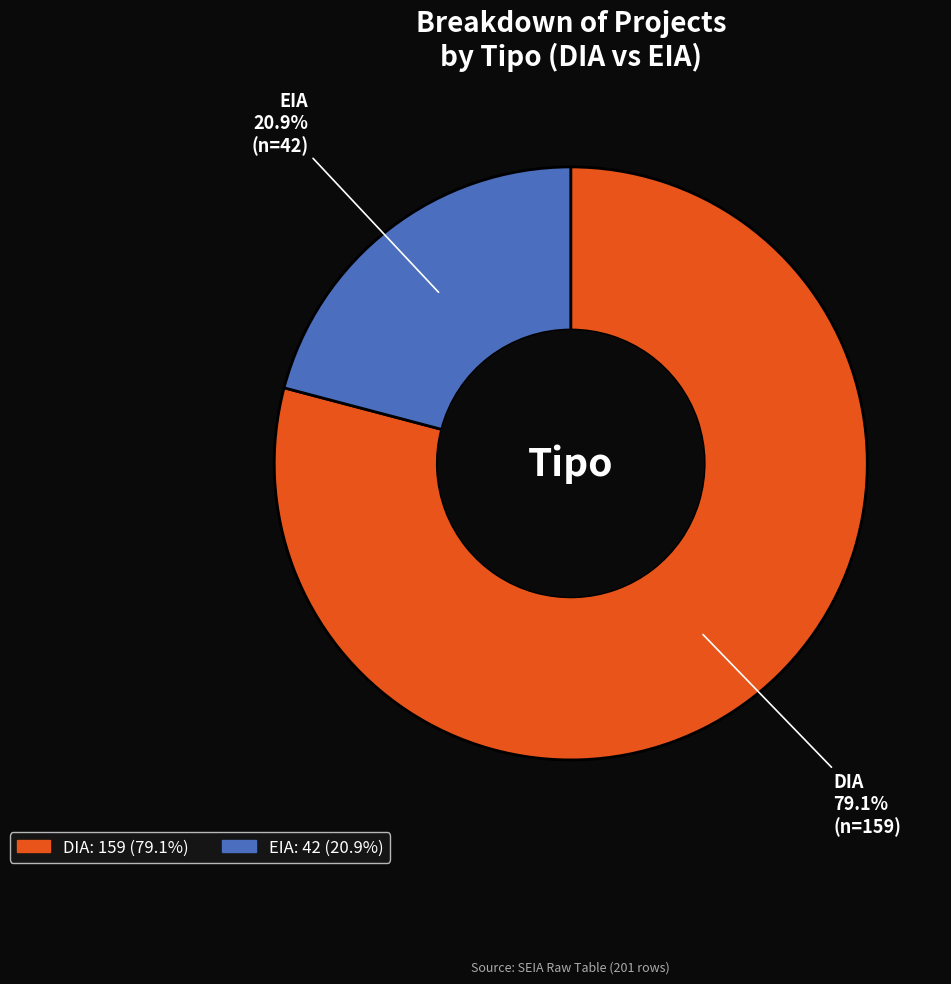

To the nearest percent, what is the difference between the DIA and EIA slice percentages?

58%